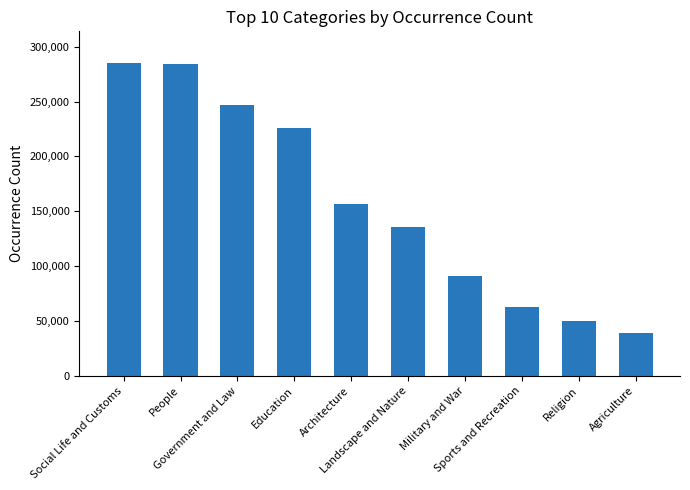

The chart shows a value of 9582 at Agriculture. True or false?

False